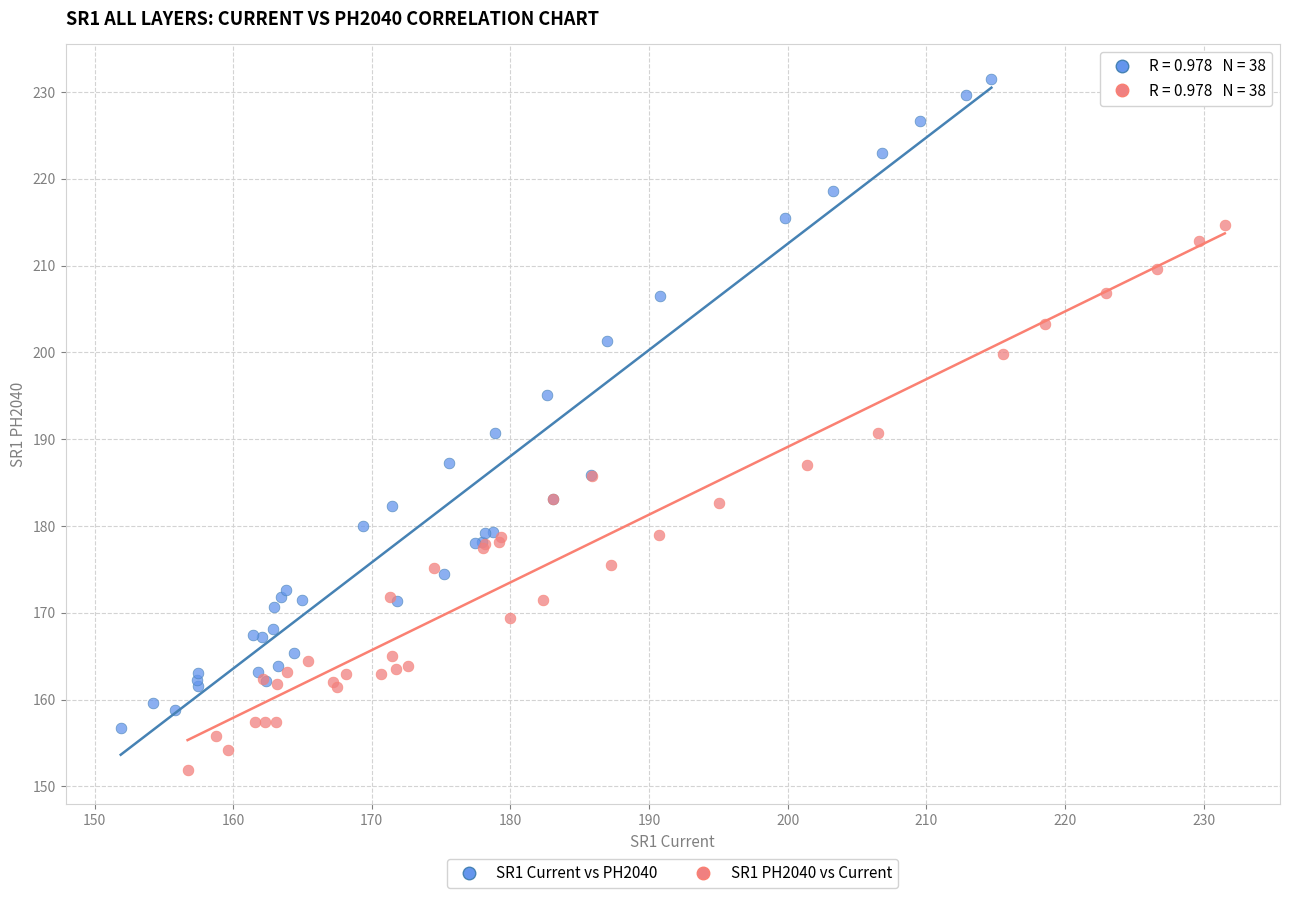

Which series contains the lowest Y value?

SR1 PH2040 vs Current